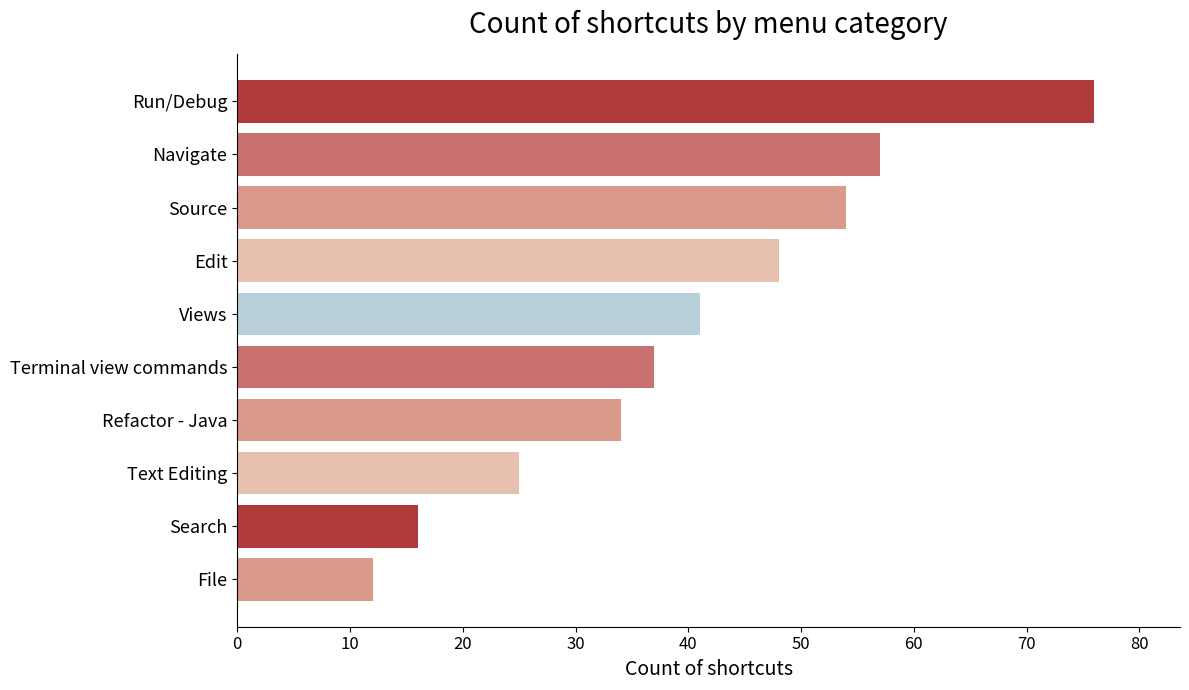

Which has a higher value, Search or Views?

Views